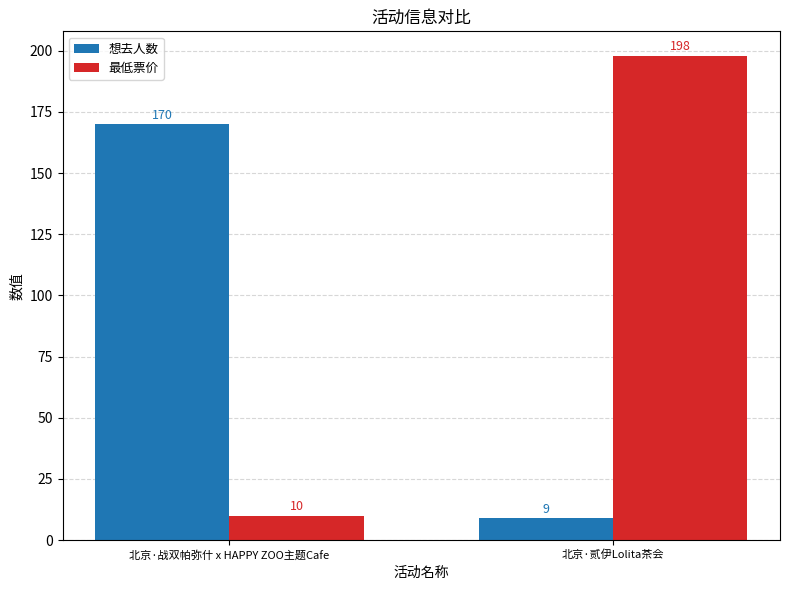

How many bars are there in each group?

2